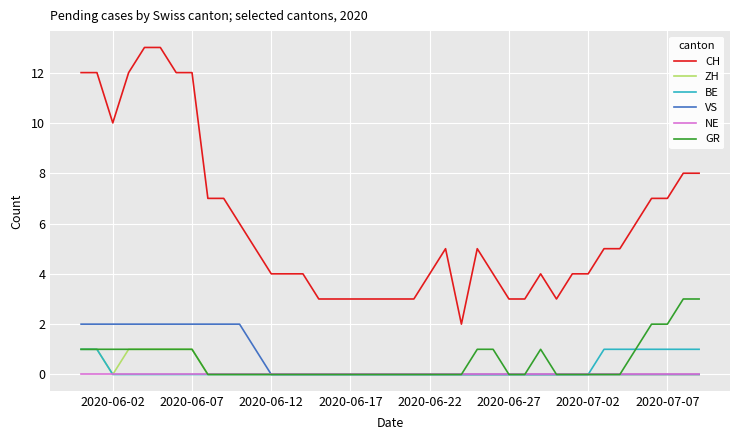

Which series has the widest spread of values?

CH